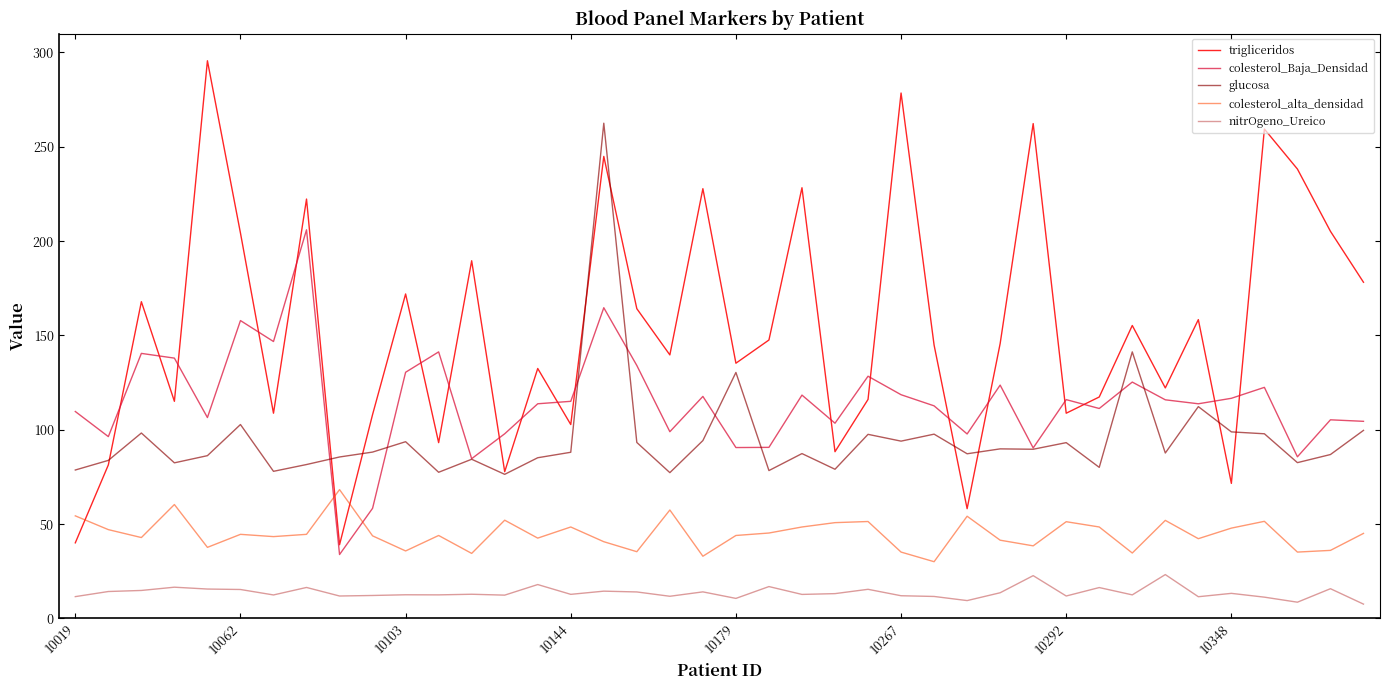

True or false: nitrOgeno_Ureico and colesterol_Baja_Densidad intersect in this chart.

False